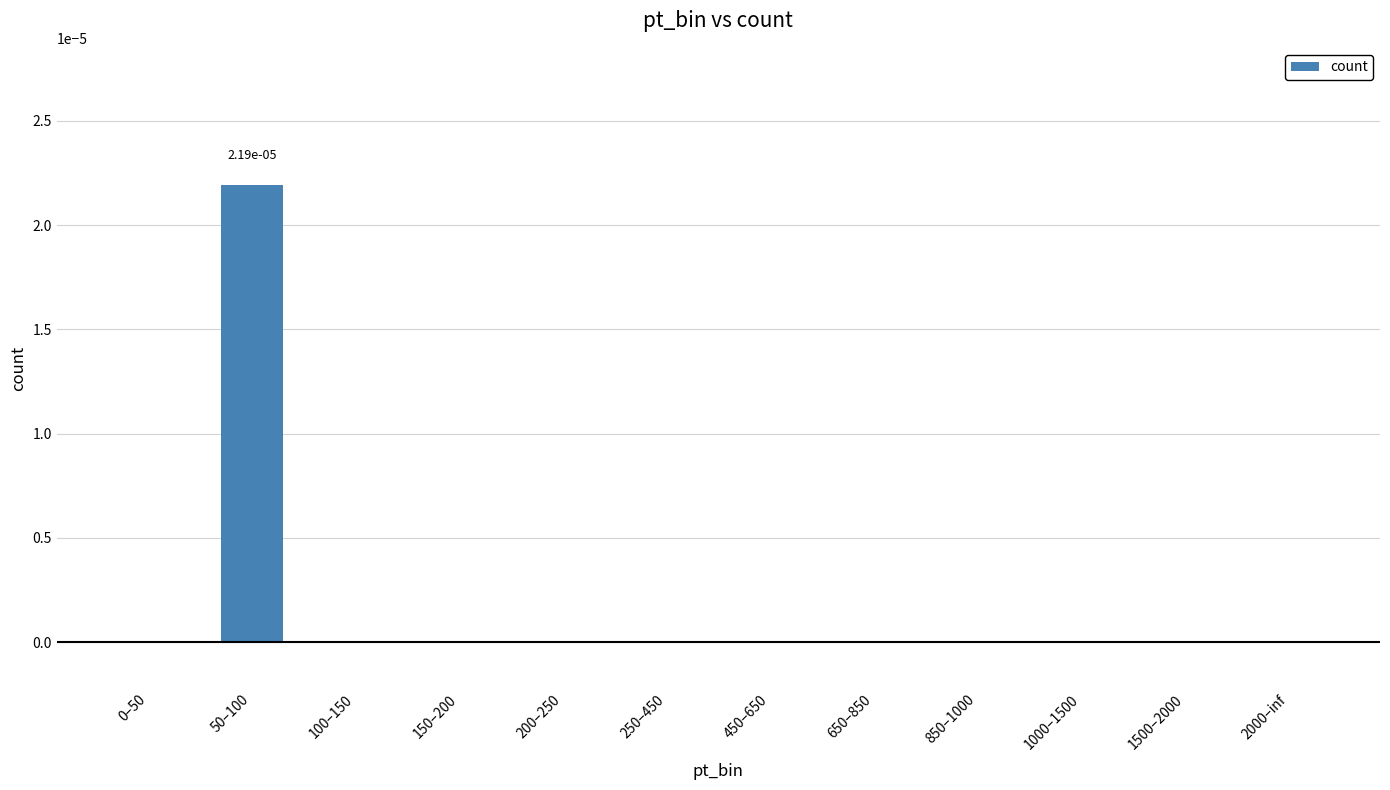

True or false: the data shows 0.0 at 0–50.

True